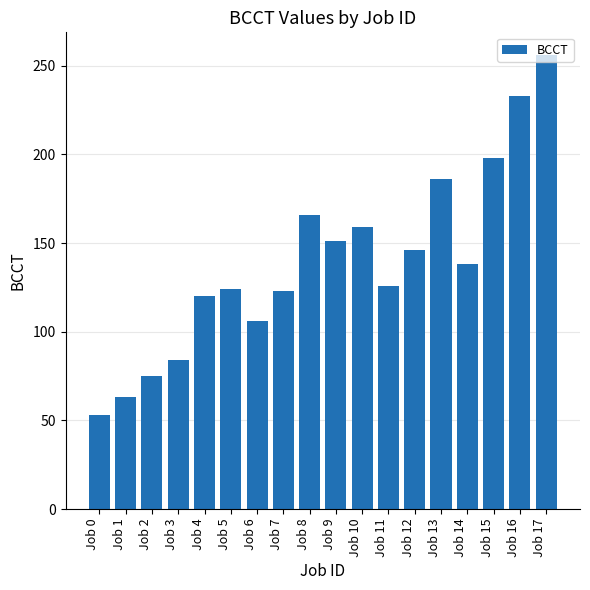

What is the greatest value displayed?

256